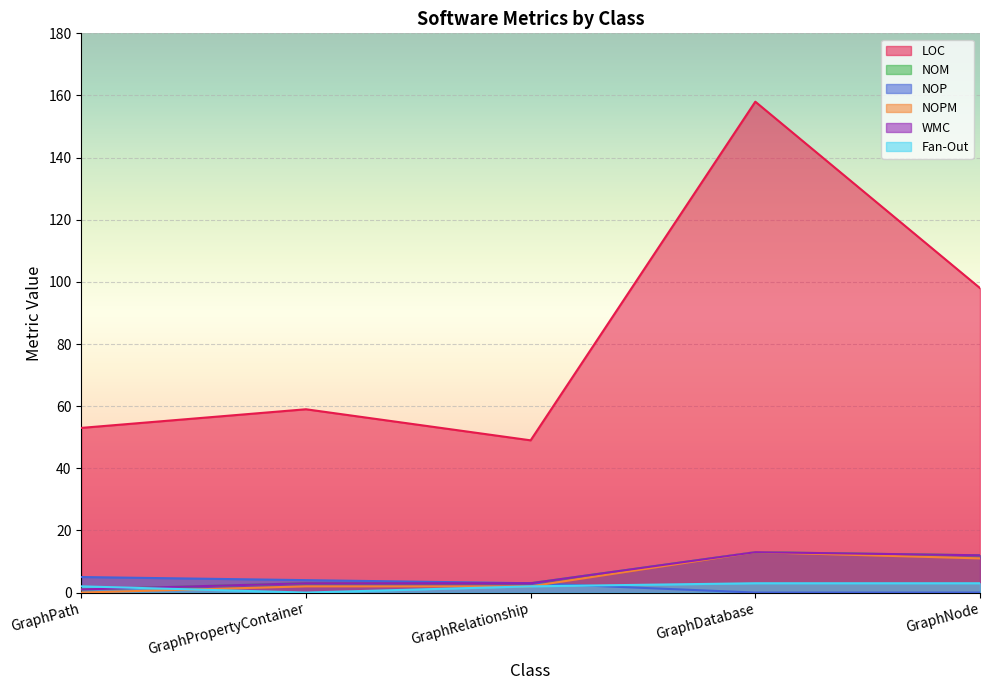

Reading left to right, transcribe all the data shown in this chart.

LOC: GraphPath=53	GraphPropertyContainer=59	GraphRelationship=49	GraphDatabase=158	GraphNode=98
NOM: GraphPath=1	GraphPropertyContainer=3	GraphRelationship=3	GraphDatabase=13	GraphNode=12
NOP: GraphPath=5	GraphPropertyContainer=4	GraphRelationship=3	GraphDatabase=0	GraphNode=0
NOPM: GraphPath=0	GraphPropertyContainer=2	GraphRelationship=2	GraphDatabase=13	GraphNode=11
WMC: GraphPath=1	GraphPropertyContainer=3	GraphRelationship=3	GraphDatabase=13	GraphNode=12
Fan-Out: GraphPath=2	GraphPropertyContainer=0	GraphRelationship=2	GraphDatabase=3	GraphNode=3